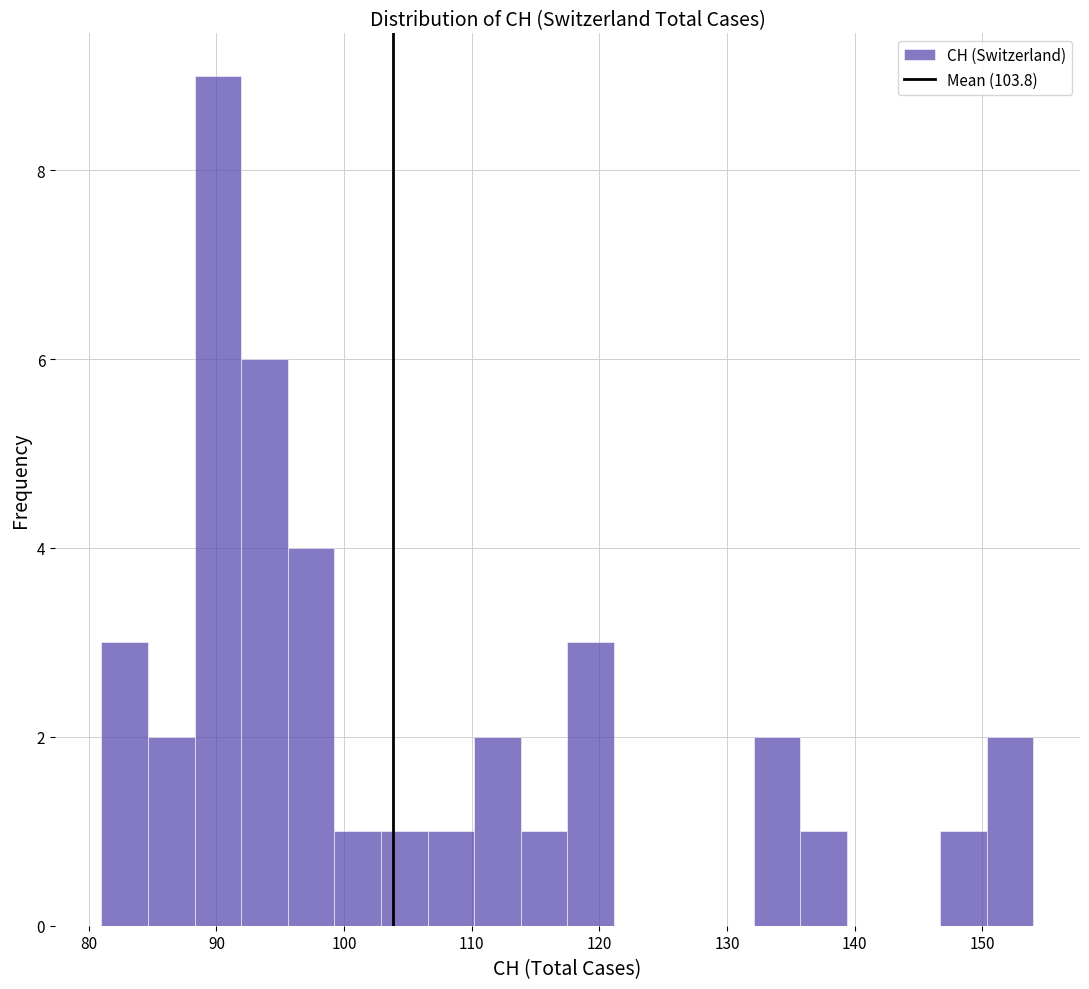

Around what value on the x-axis is the tallest bar? Give the approximate position of its centre, as read against the axis.

90